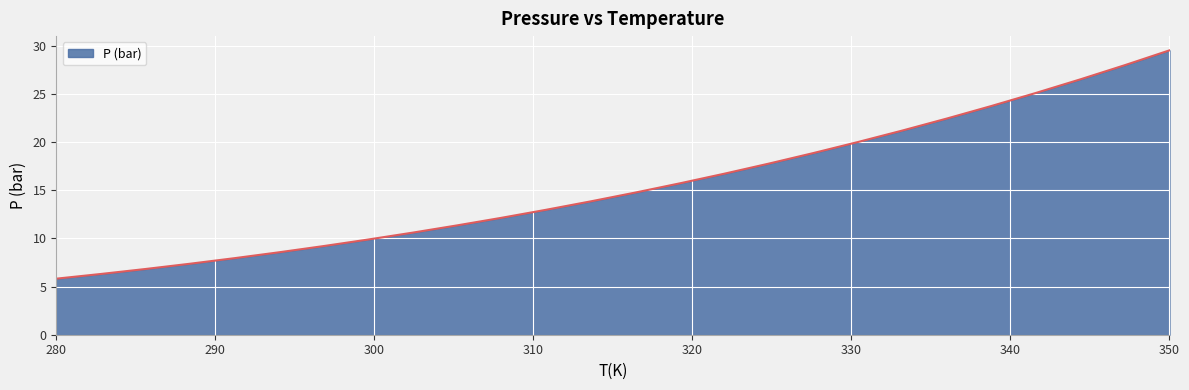

What is the minimum value shown in the chart?

5.8